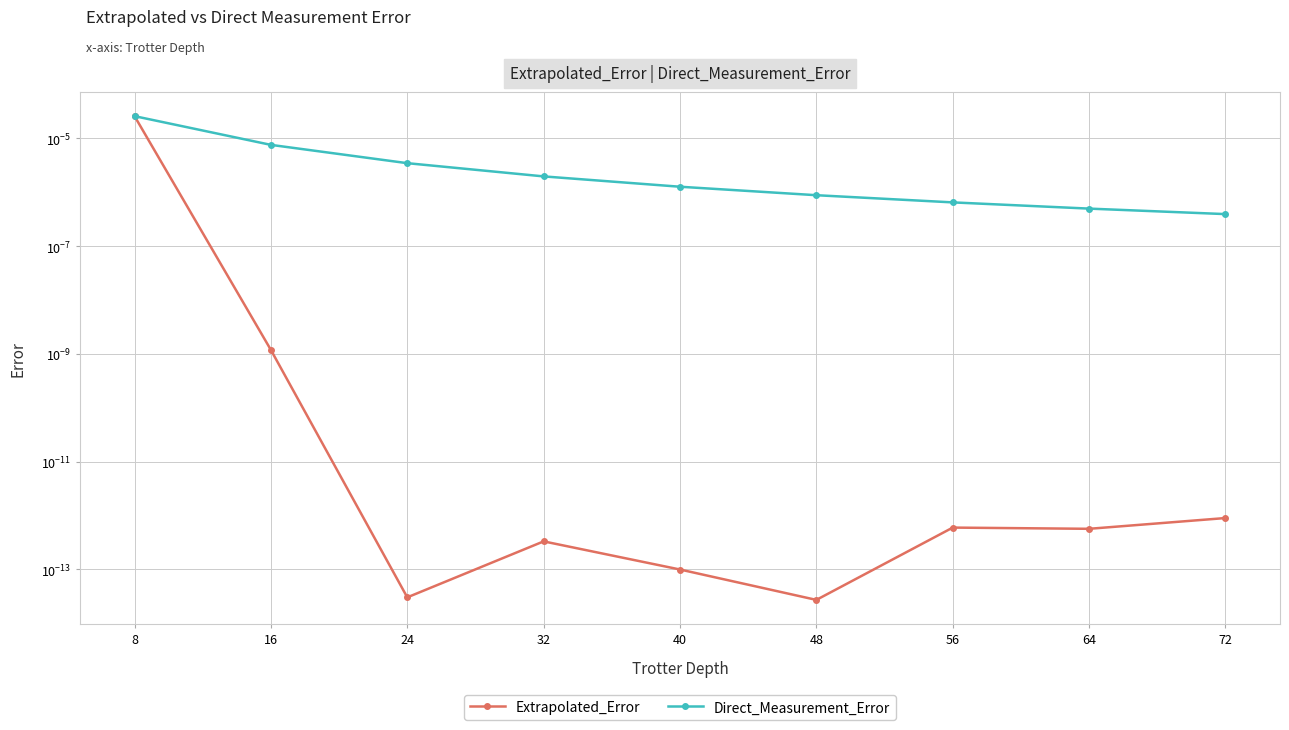

At how many categories does at least one series exceed 0?

9